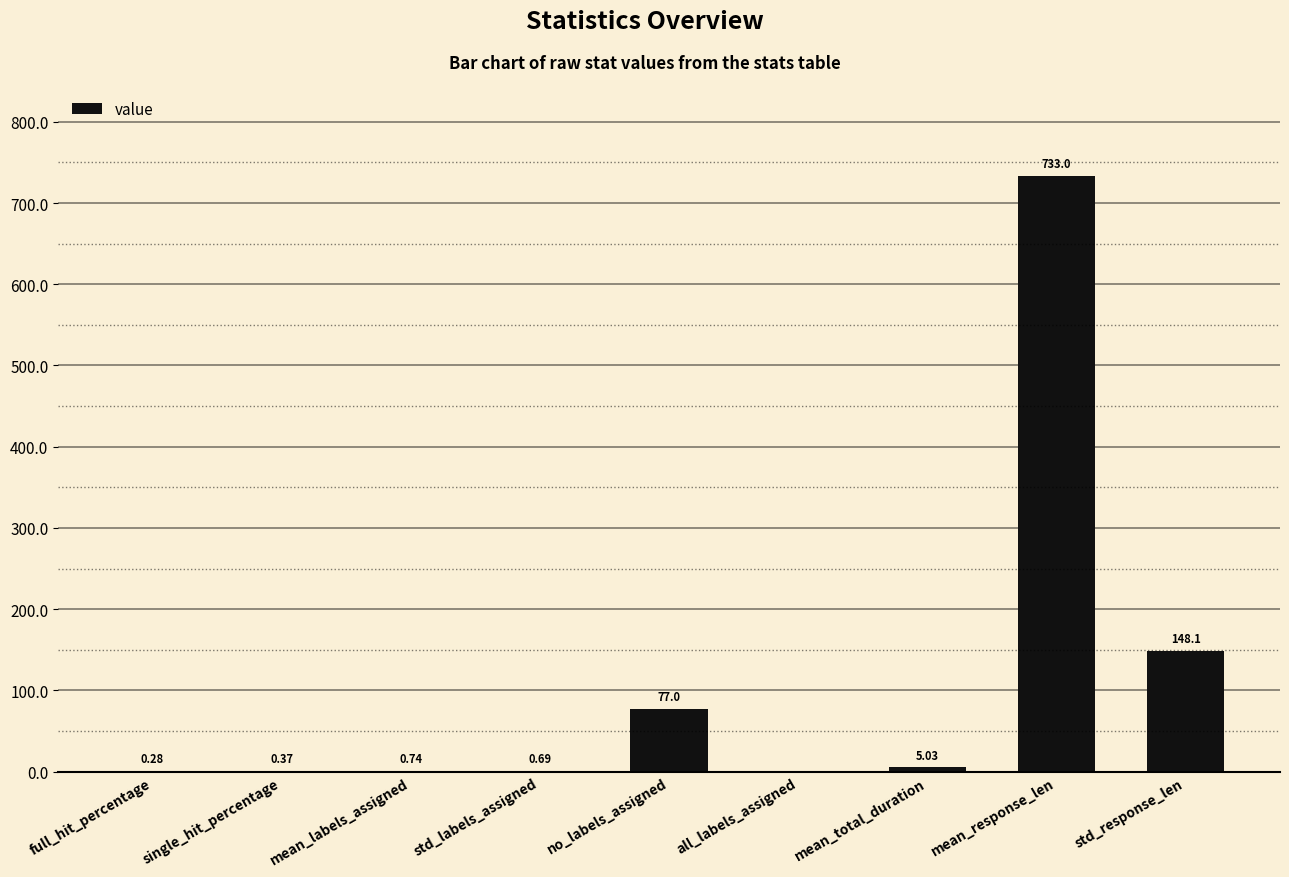

Does the chart contain stacked bars?

No